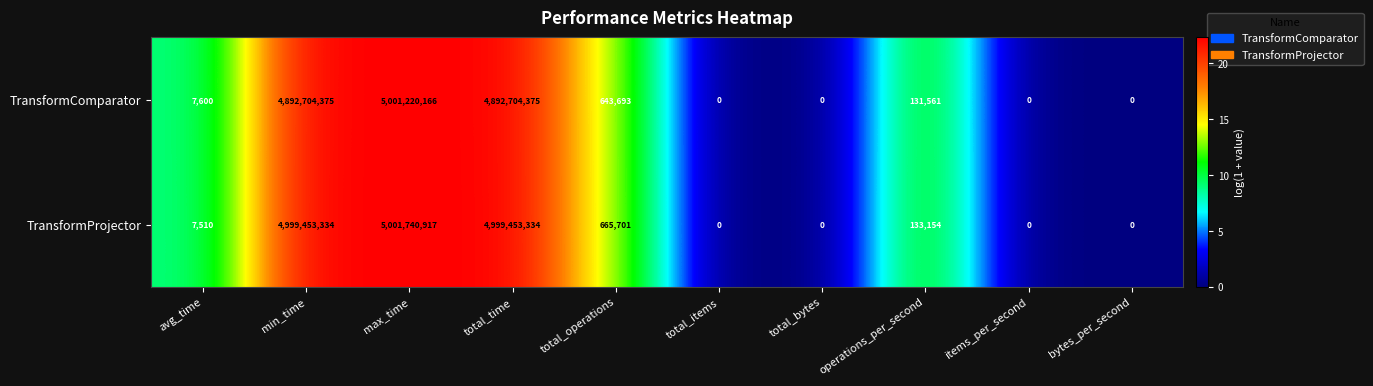

Which series has the widest spread of values?

TransformProjector